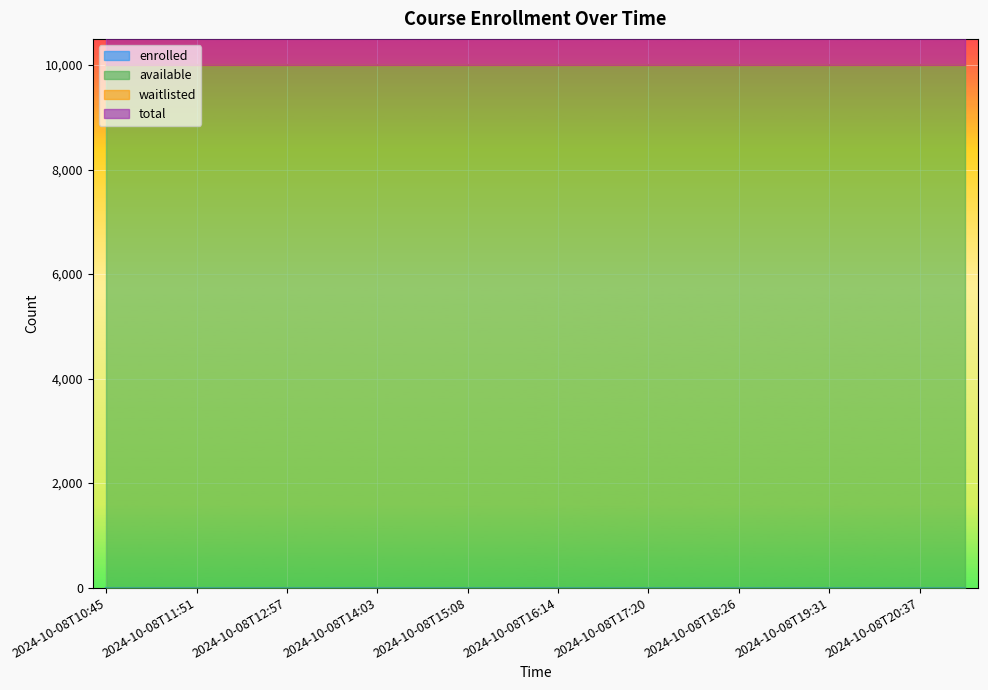

What is the average value of the available series?

9999